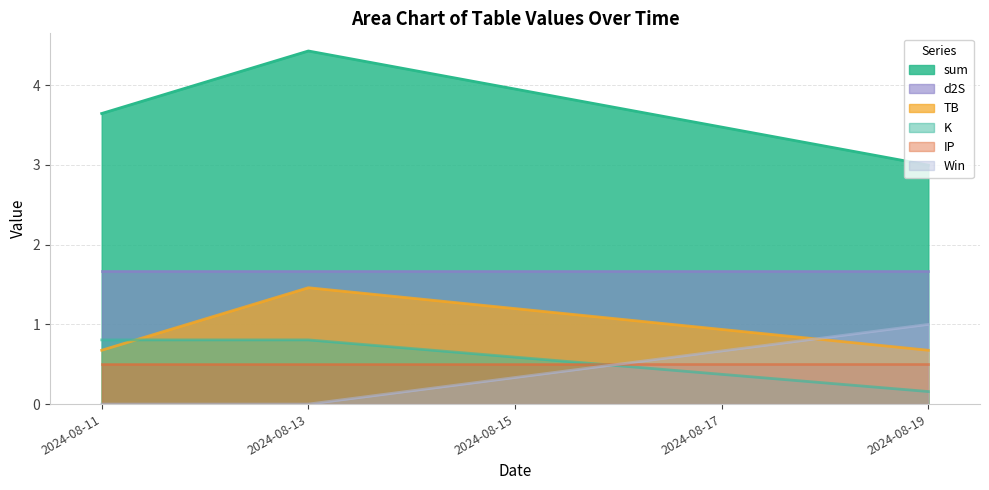

How many lines are shown in the chart?

6